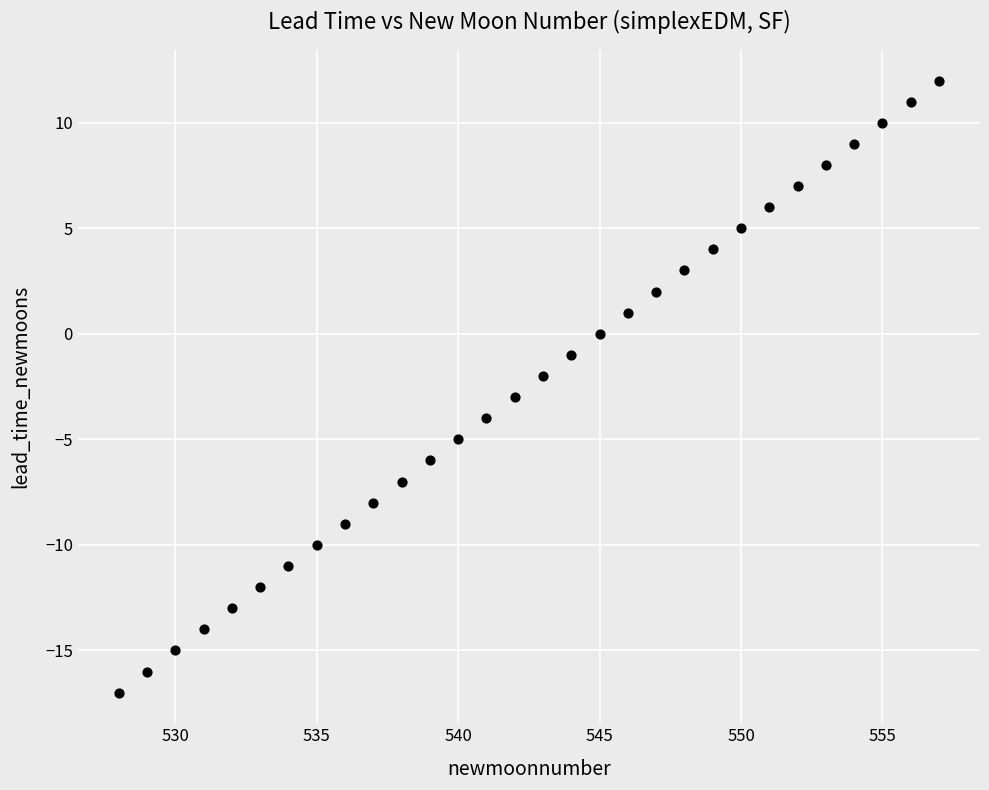

What is the range of X values (max minus min)?

29